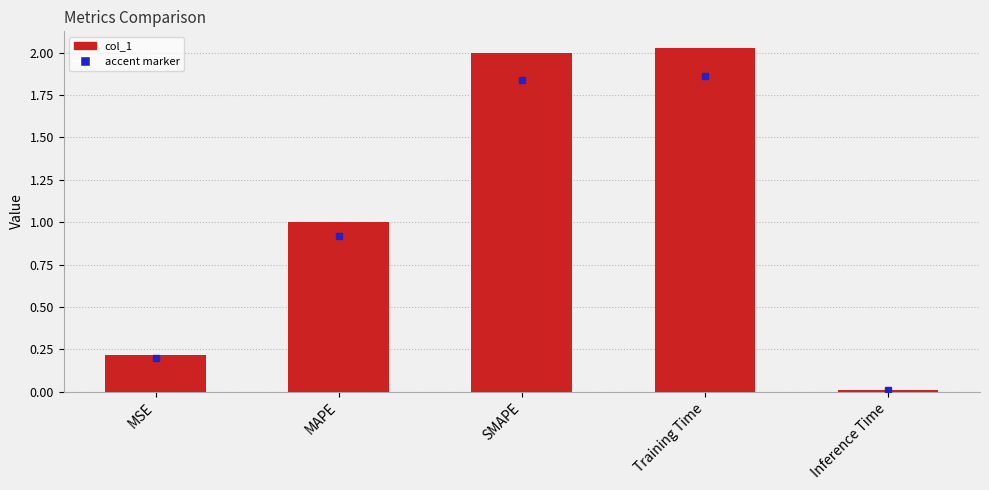

What is the difference between the values at MAPE and MSE?

0.8